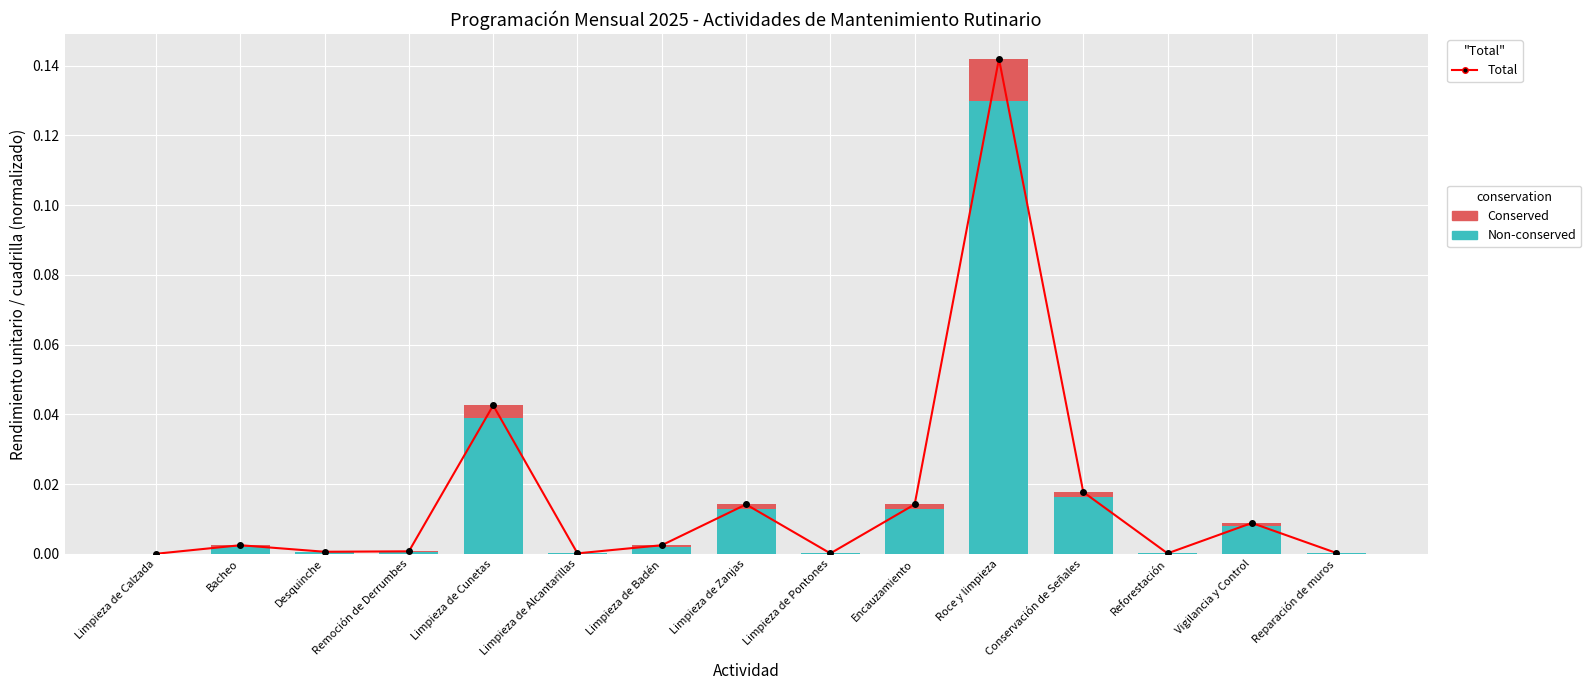

What position from the right is Roce y limpieza?

5